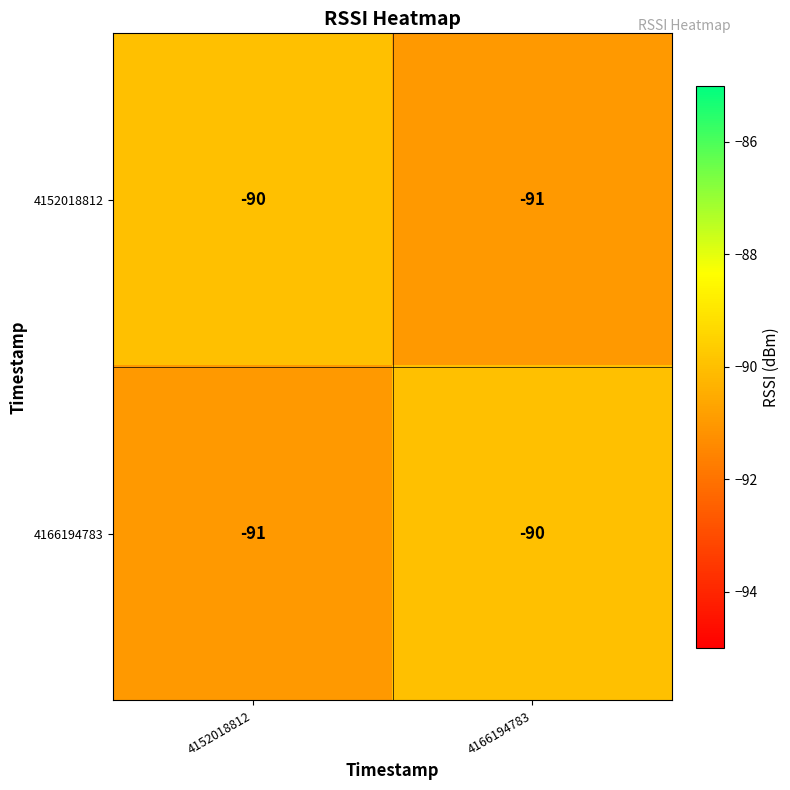

What is the total value across all series at 4166194783?

-181